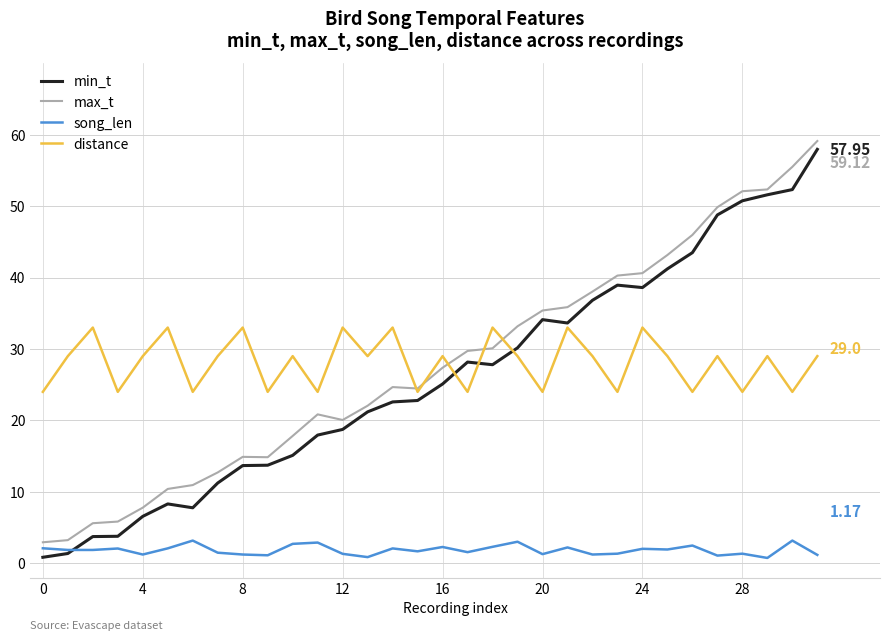

True or false: distance and song_len cross at least once.

False